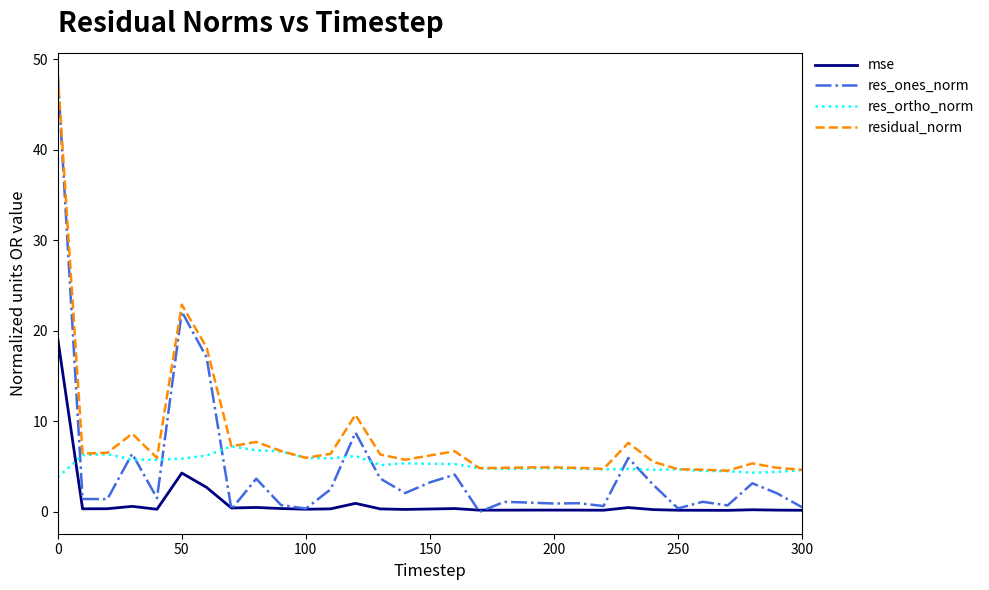

What is the maximum value for res_ortho_norm?

7.2